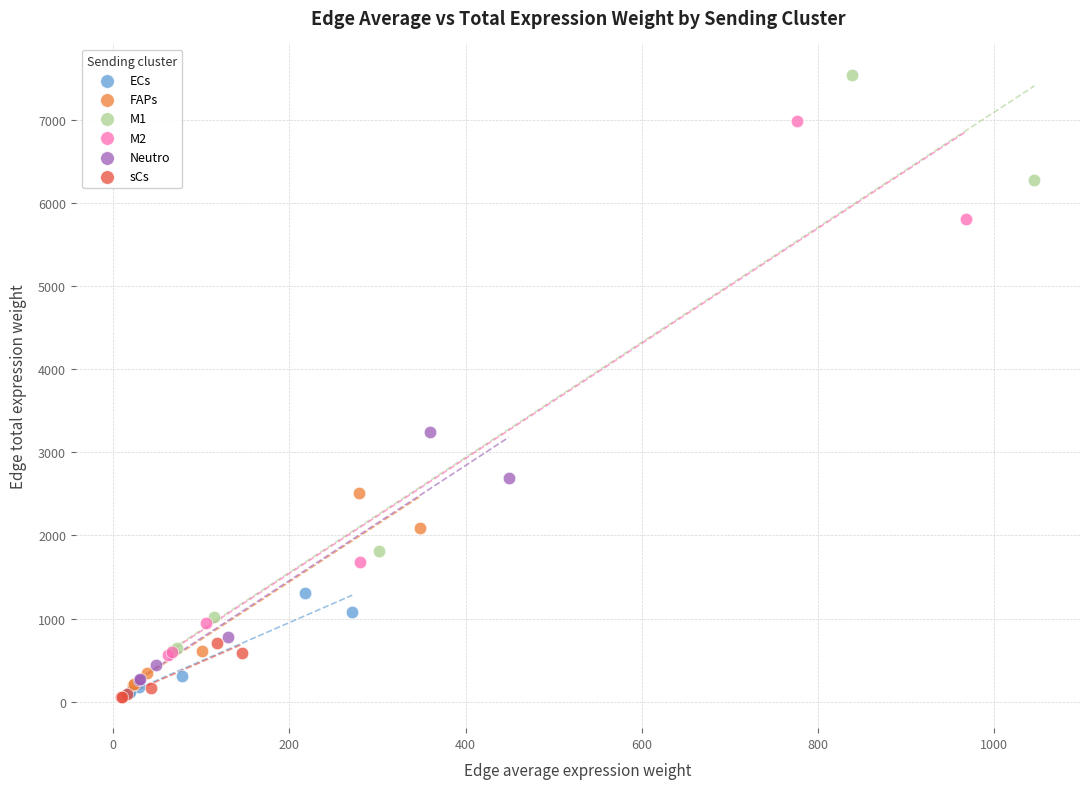

Which series has the widest spread of Y values?

M1